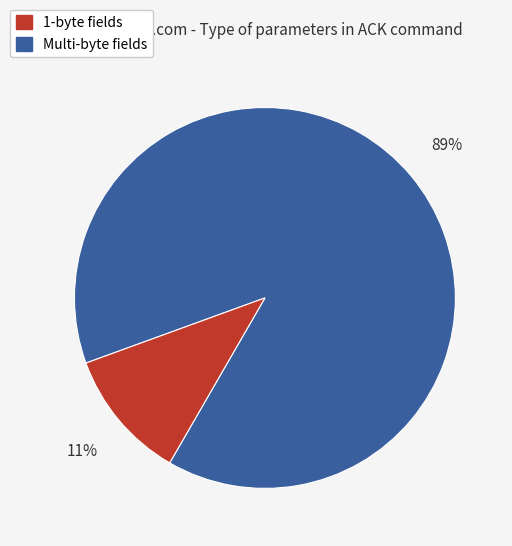

How many segments does this pie chart have?

2